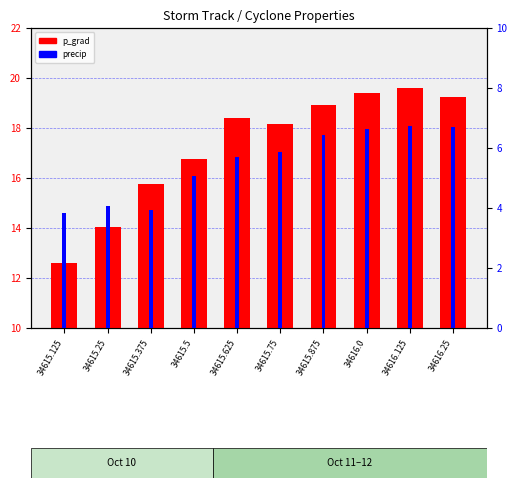

Which label corresponds to the smallest value in the chart?

34615.125